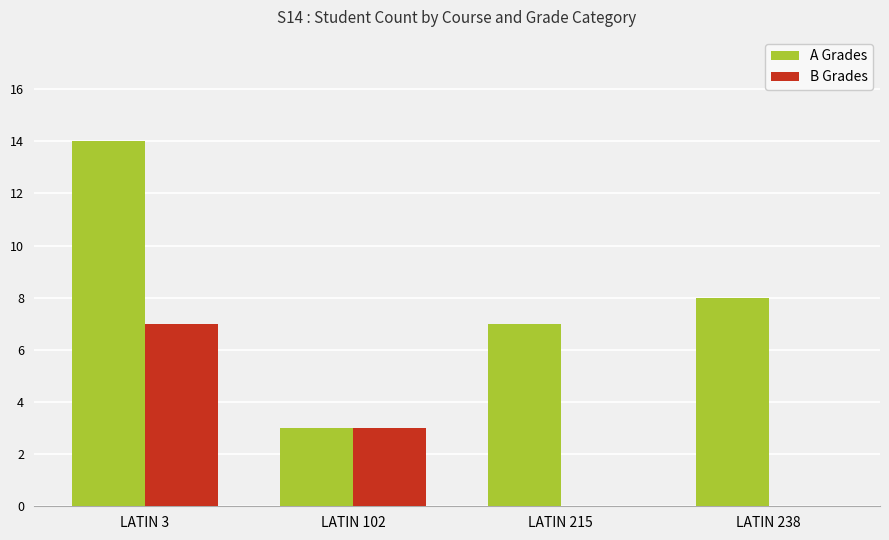

How many distinct data groups are displayed?

2